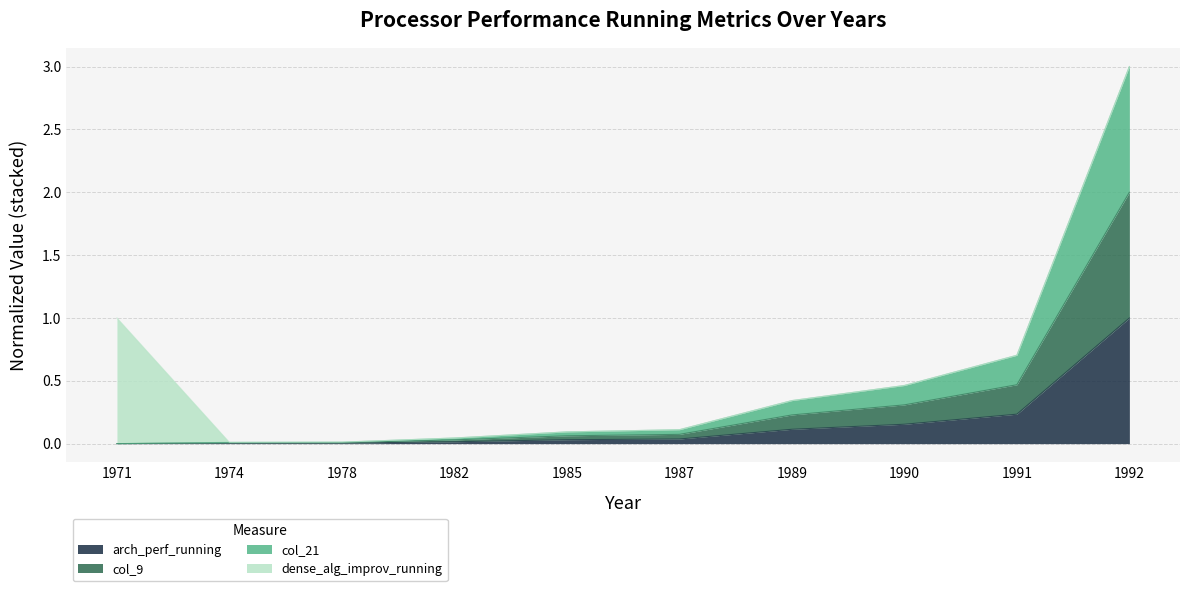

Does the chart have visible grid lines?

Yes